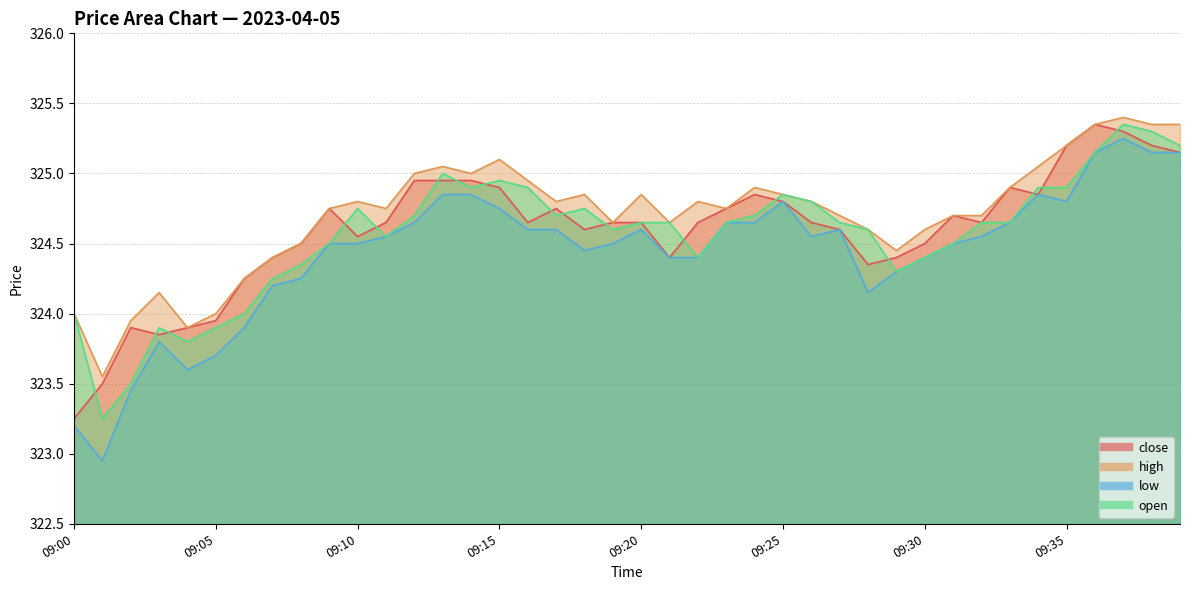

At 09:18, list the series in order from smallest to largest.

low, close, open, high